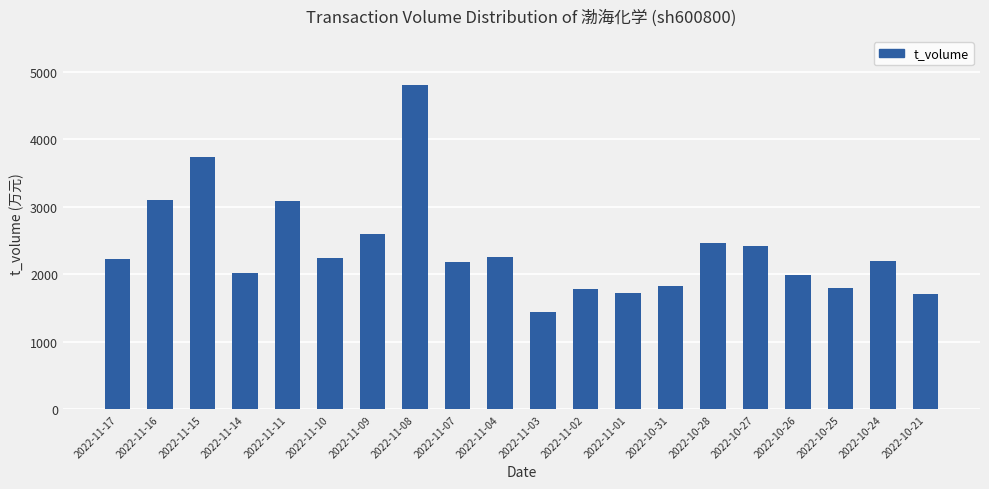

How many values are below 2234?

10